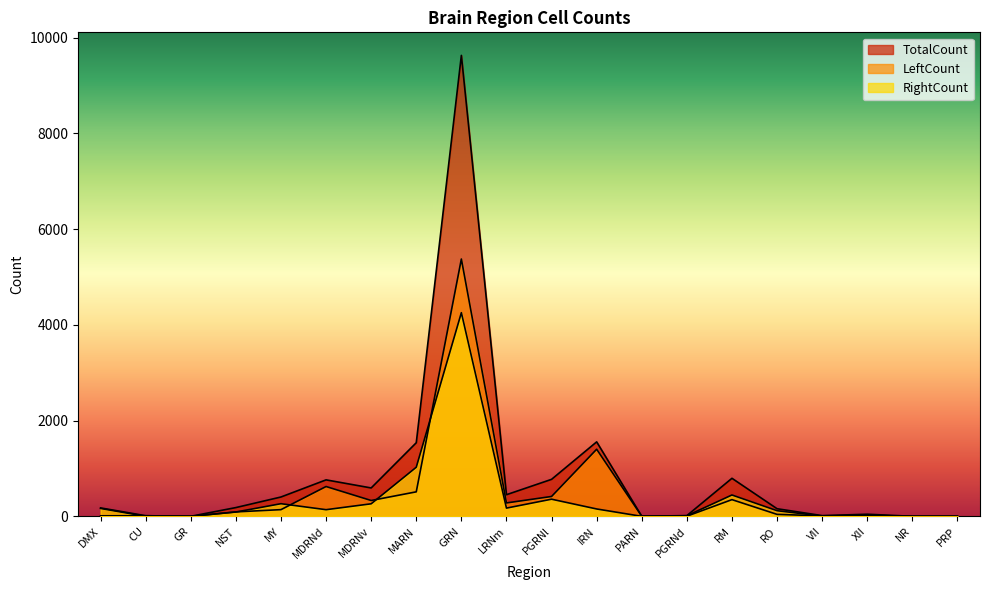

What is the value of the RightCount point at the 12th from the left?

154